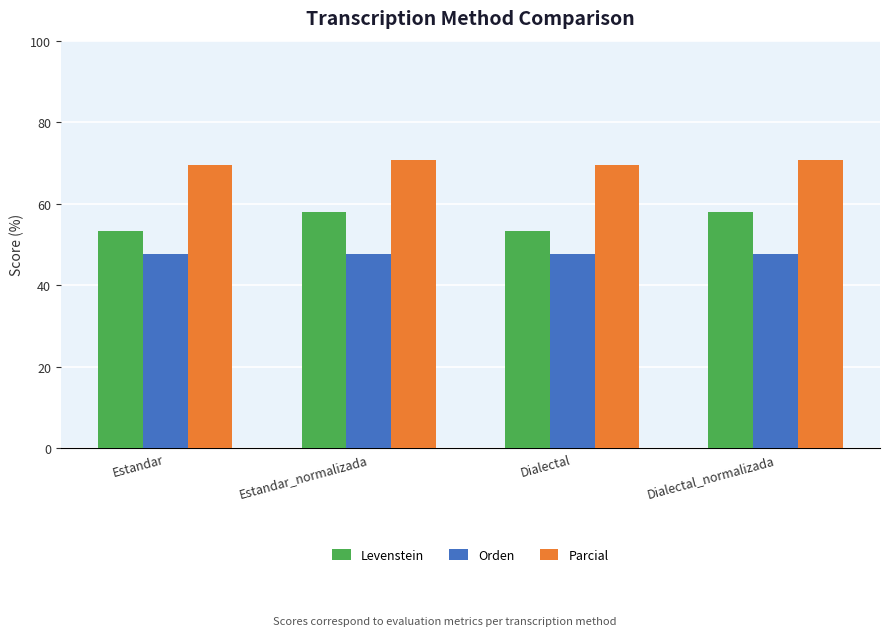

Reading left to right, extract all data points from this chart.

Levenstein: 53.2	57.9	53.2	57.9
Orden: 47.8	47.8	47.8	47.8
Parcial: 69.4	70.8	69.4	70.8